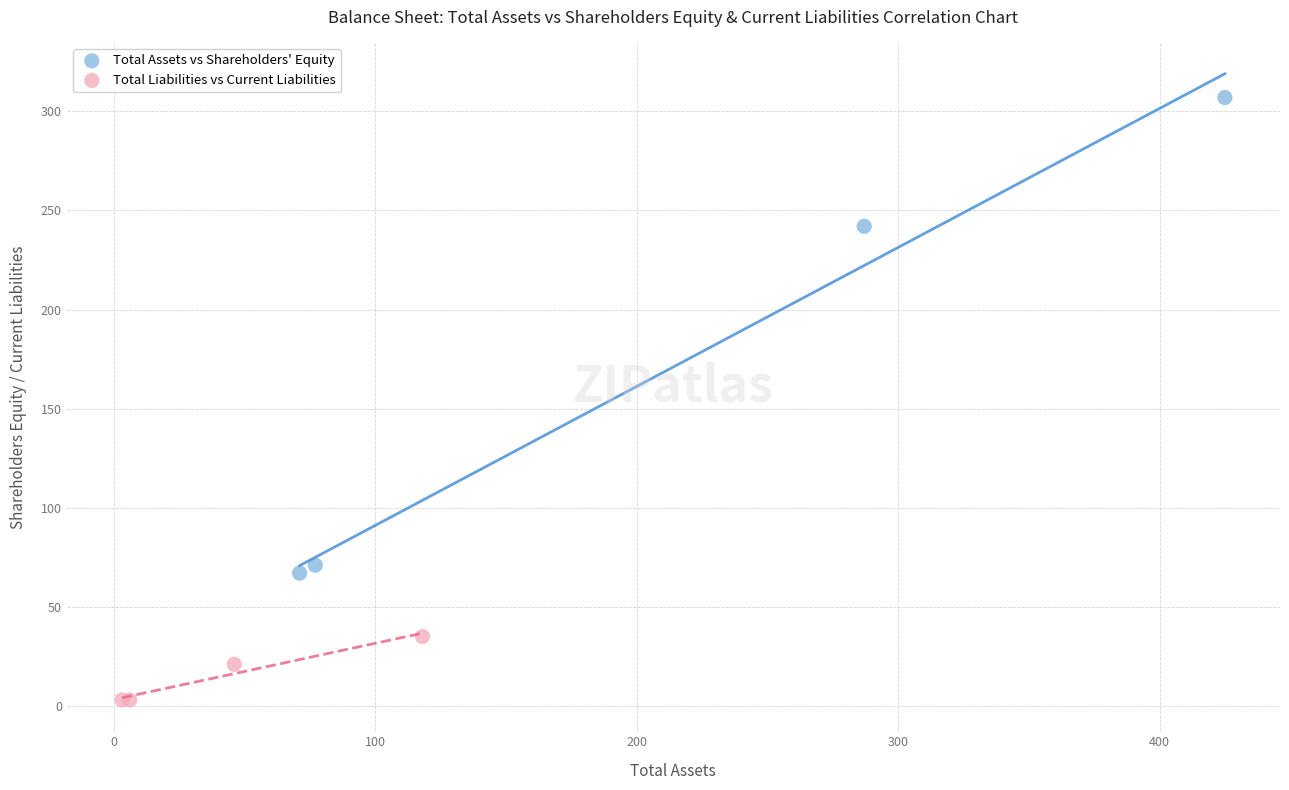

Which series has the widest spread of Y values?

Total Assets vs Shareholders' Equity